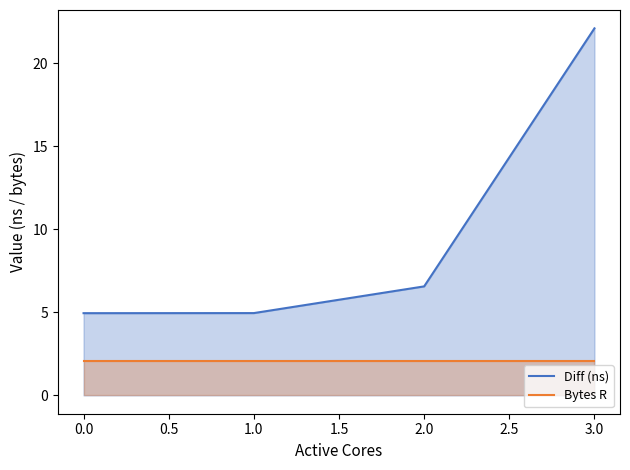

At 0.0, list the series in order from largest to smallest.

Diff (ns), Bytes R